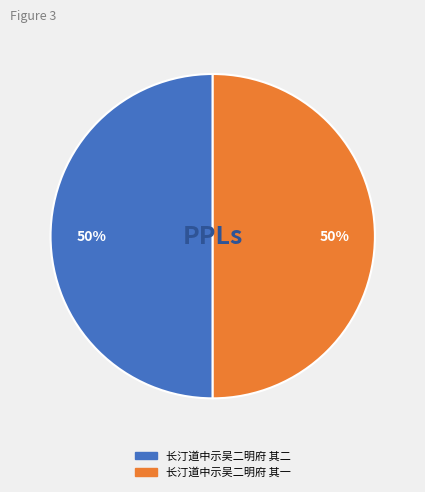

How many segments does this pie chart have?

2